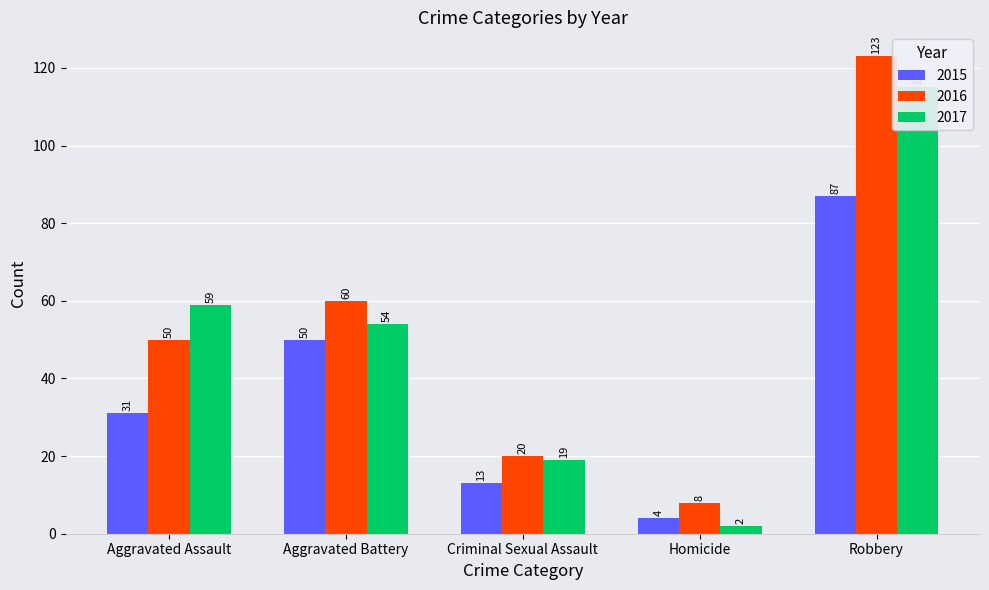

True or false: 2016 has a value of 31 at Criminal Sexual Assault.

False